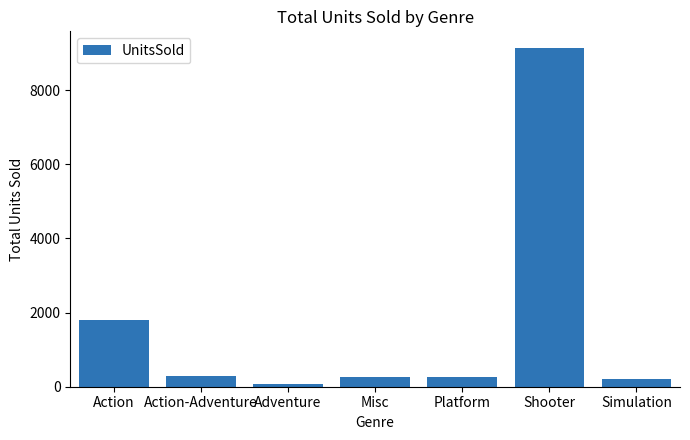

What is the difference between the values at Action and Simulation?

1608